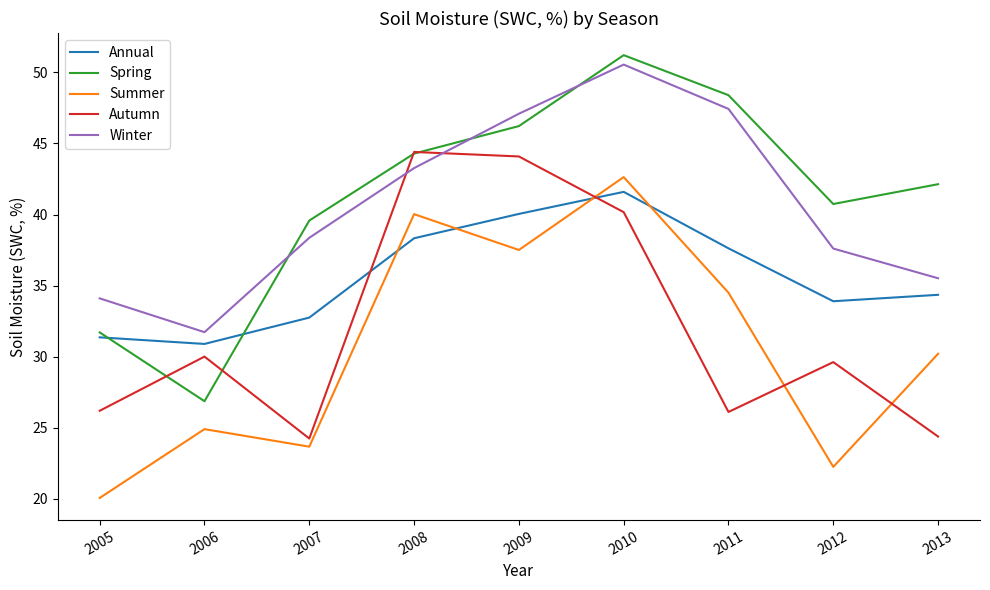

What is the total value across all series at 2009?

214.9